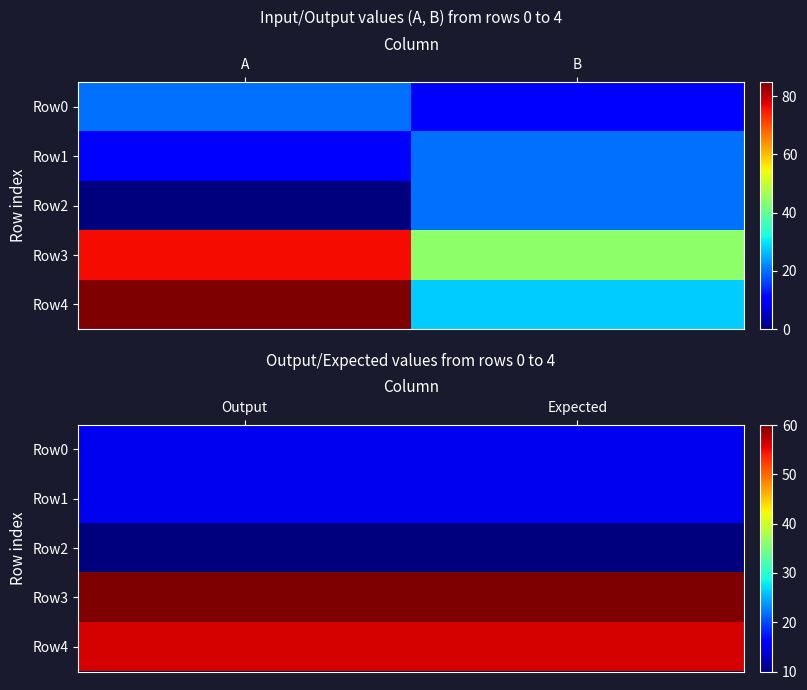

The value of Row2 at Output is 16.8. True or false?

False